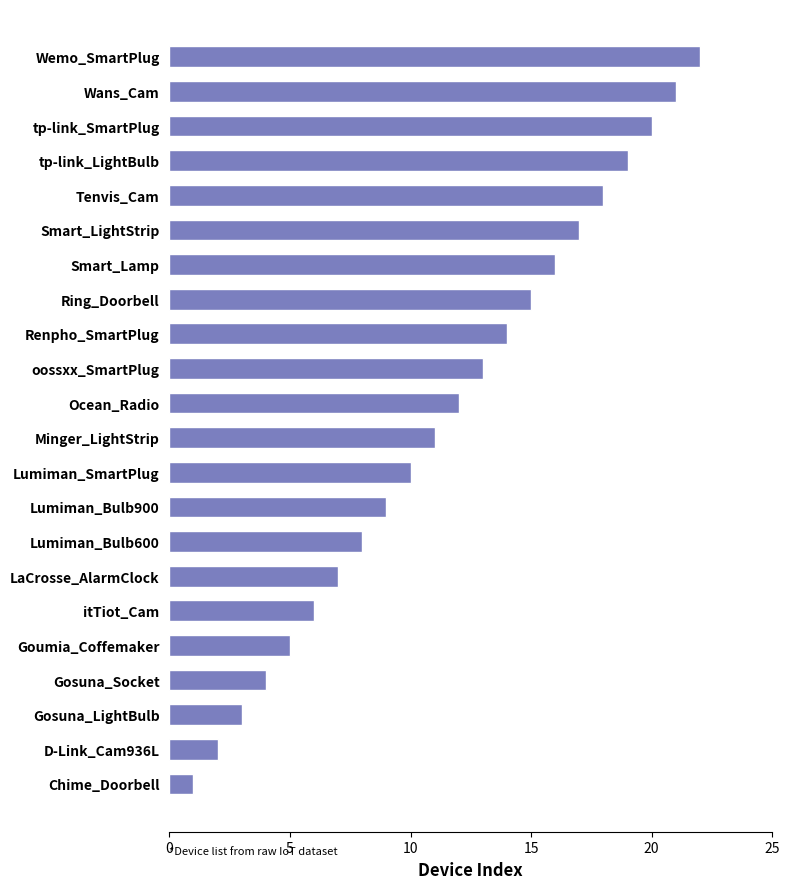

What is the minimum value shown in the chart?

1